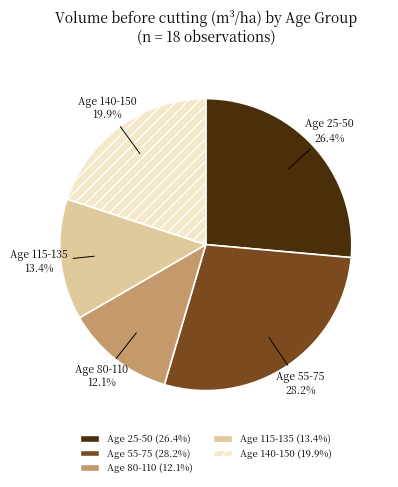

Does any single category account for the majority?

No